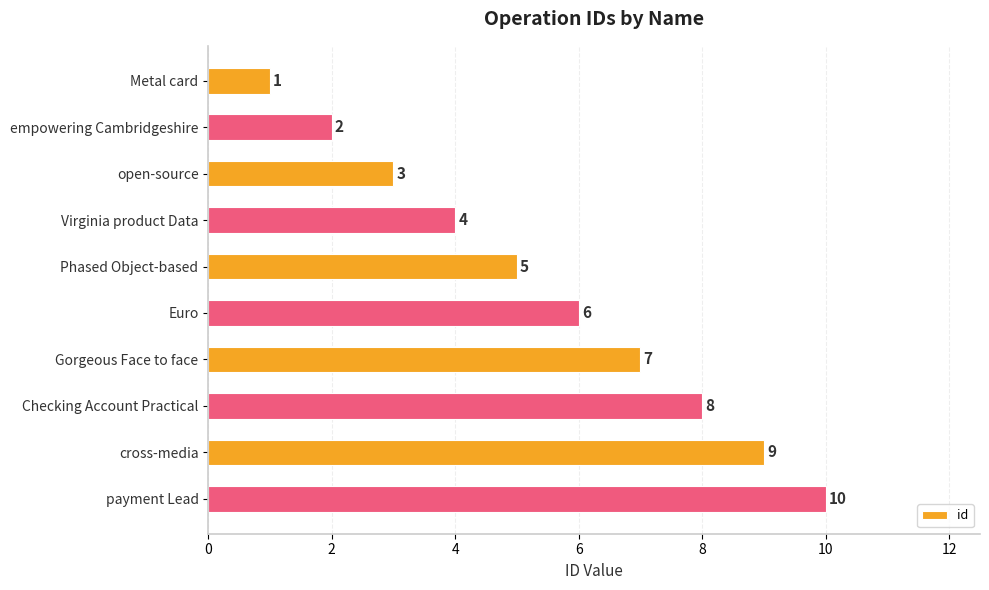

What is the difference between the maximum and minimum values?

9